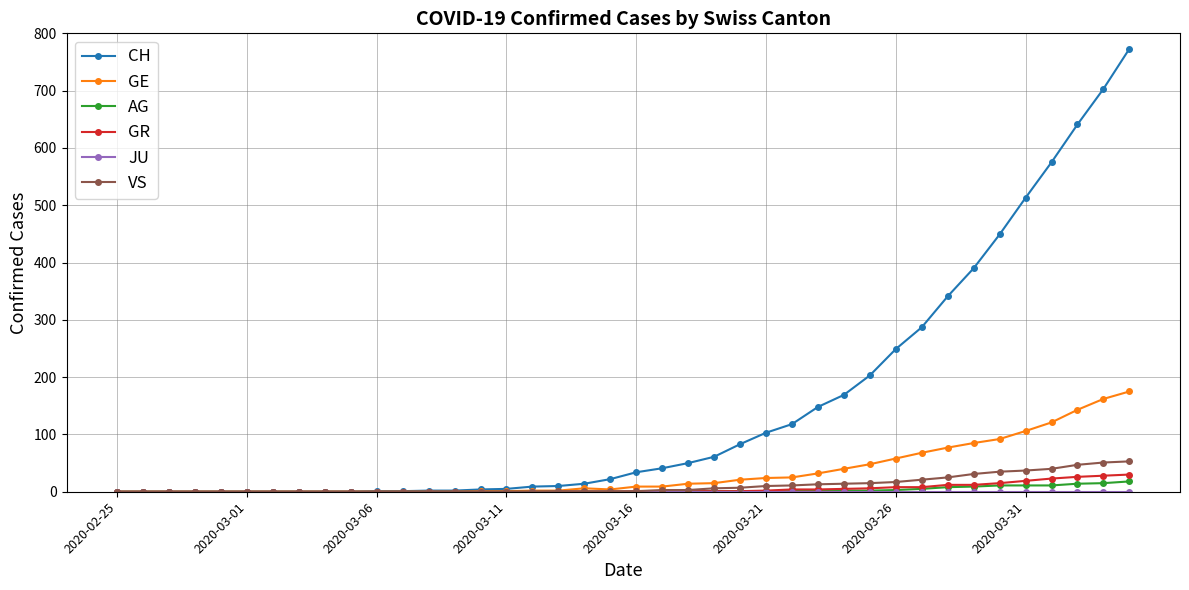

What is the highest value of the GE series?

175